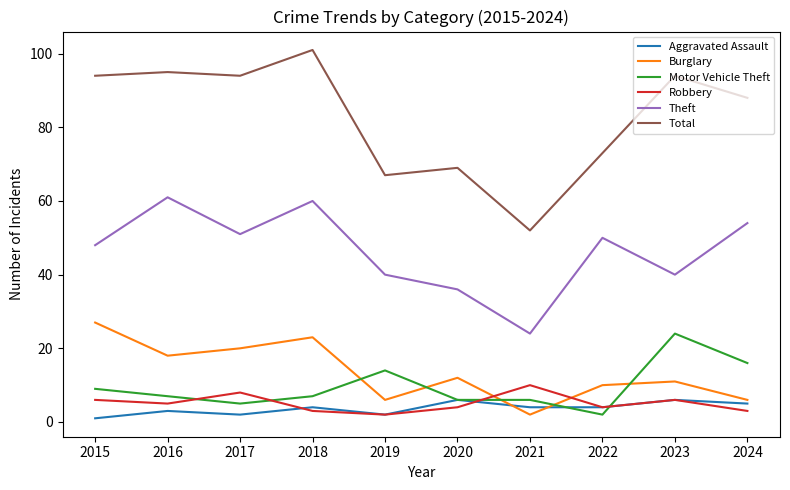

The Burglary series shows 23 at 2018. True or false?

True